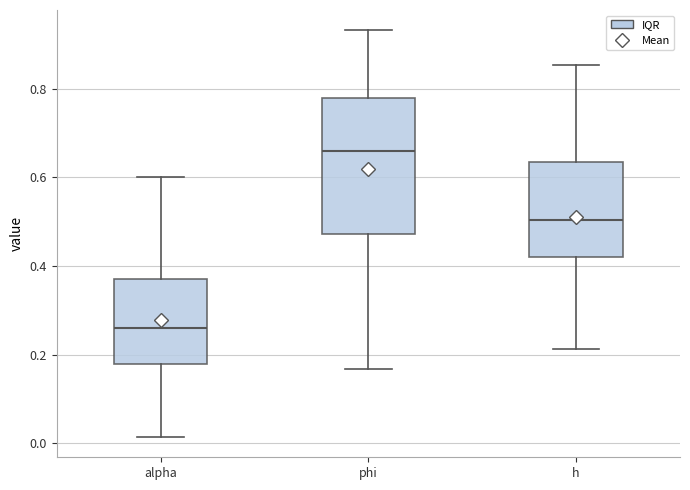

Which box is the tallest, from its lower edge to its upper edge?

phi